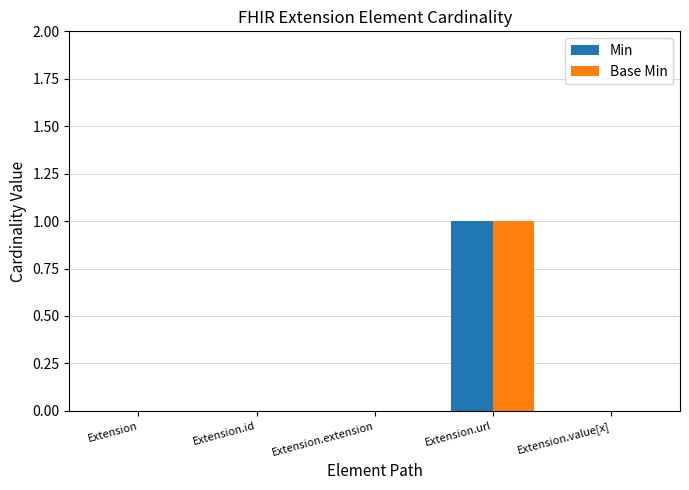

Which category has the highest value in the Min series?

Extension.url